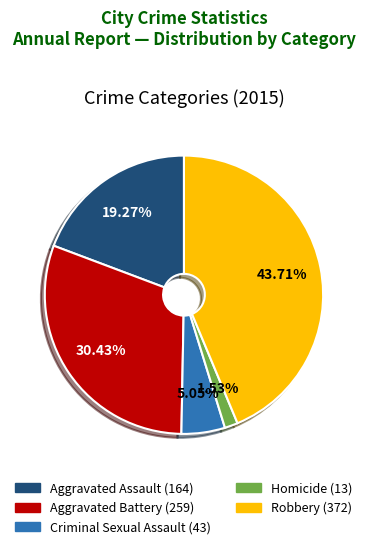

Count the number of slices in the pie.

5